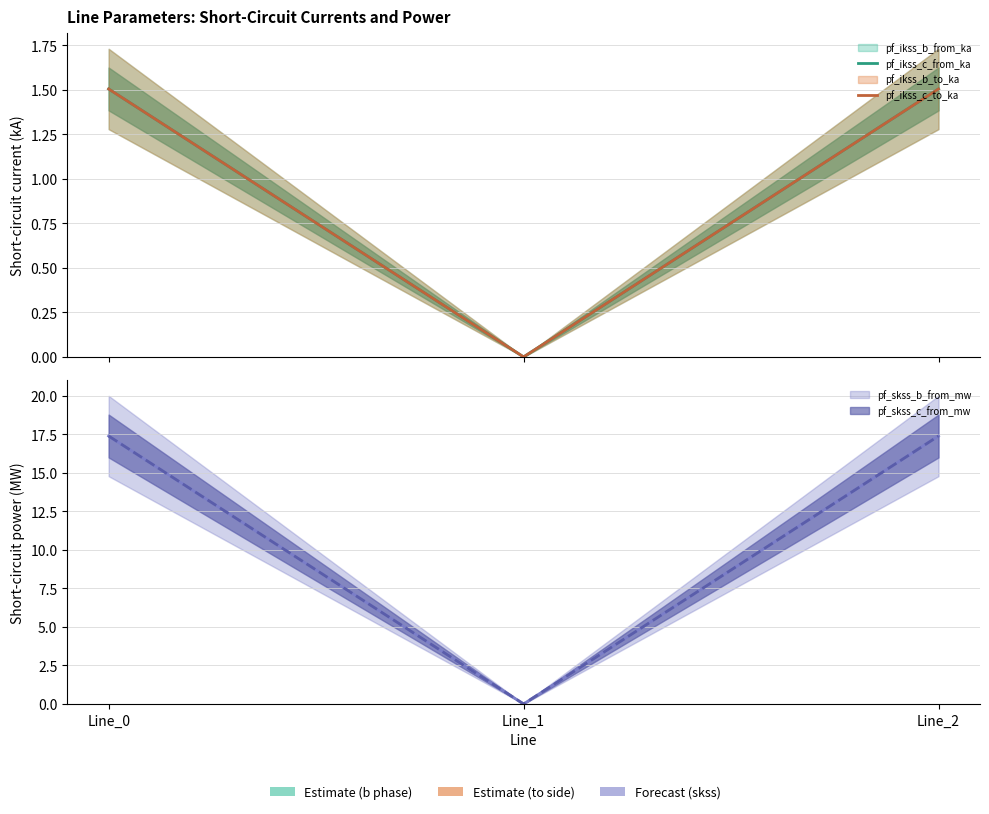

At how many categories does at least one series exceed 0?

2